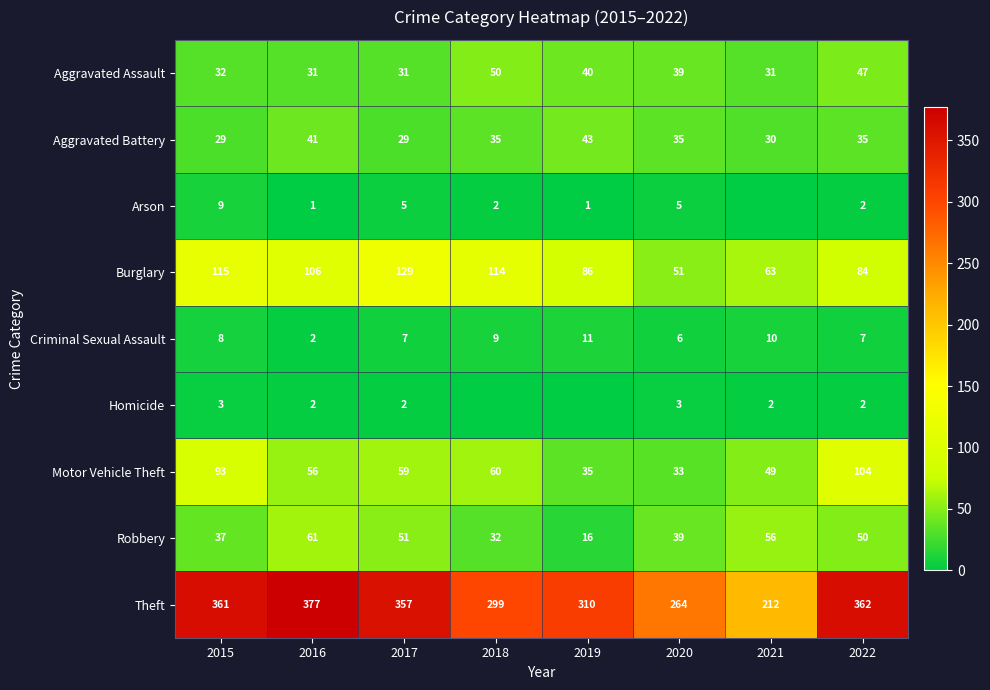

What is the difference between the highest and lowest values at 2022?

360